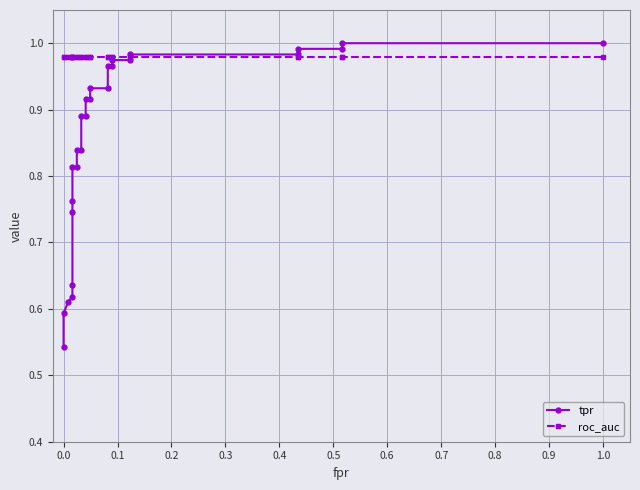

Reading left to right, what are all the values shown in this chart?

tpr: 0.5	0.6	0.6	0.6	0.6	0.7	0.8	0.8	0.8	0.8	0.8	0.9	0.9	0.9	0.9	0.9	0.9	1.0	1.0	1.0	1.0	1.0	1.0	1.0	1.0	1.0	1.0
roc_auc: 1.0	1.0	1.0	1.0	1.0	1.0	1.0	1.0	1.0	1.0	1.0	1.0	1.0	1.0	1.0	1.0	1.0	1.0	1.0	1.0	1.0	1.0	1.0	1.0	1.0	1.0	1.0